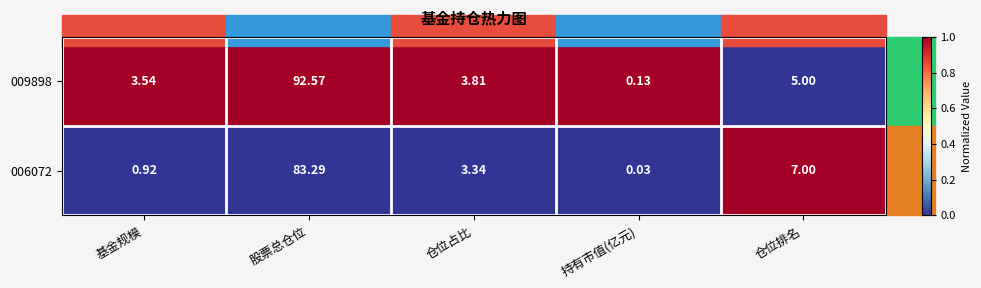

At which category is the sum across all series the highest?

股票总仓位